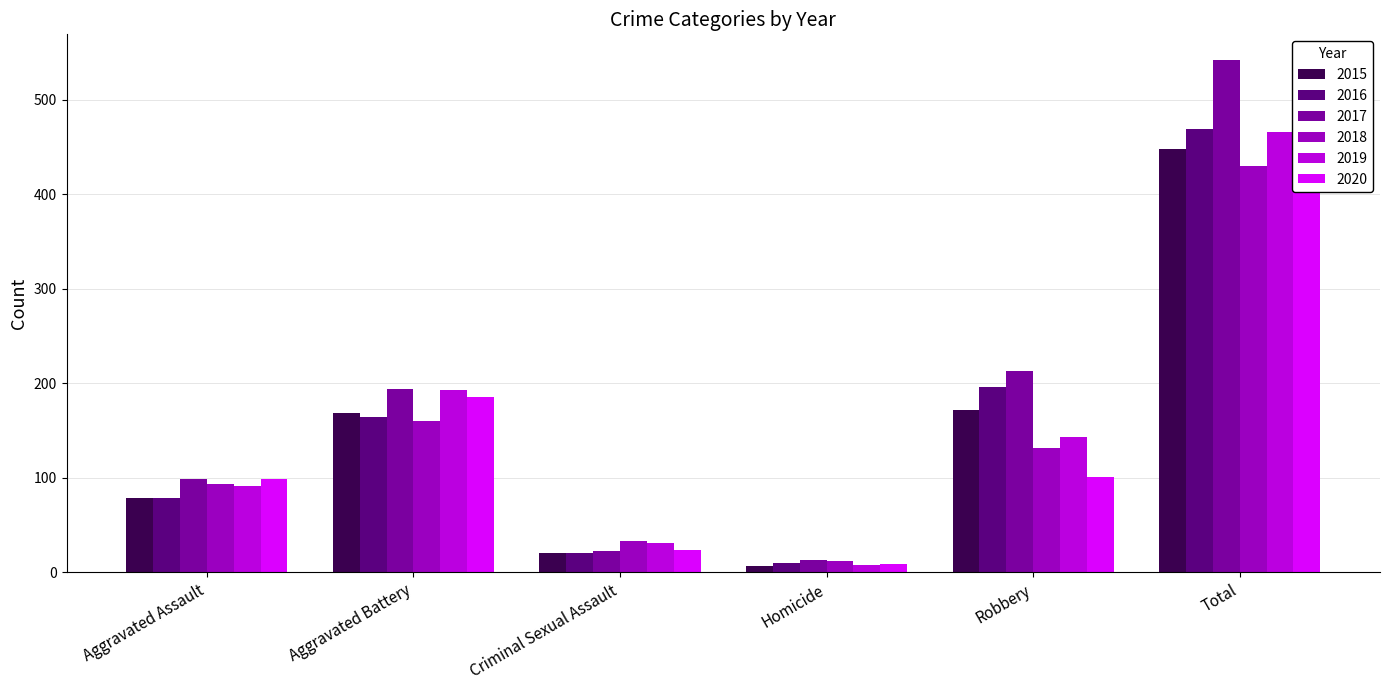

What is the difference between the highest and lowest values at Robbery?

112